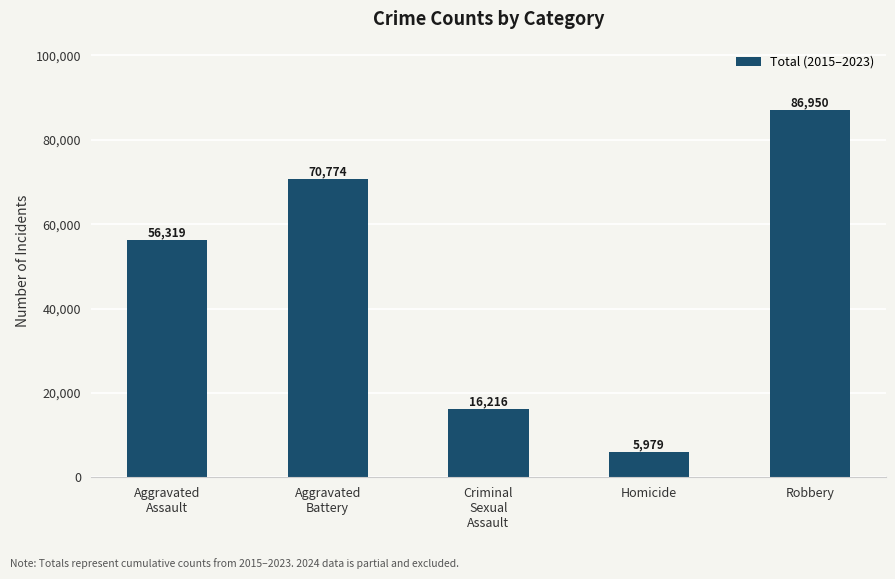

What is the sum of all values?

236238